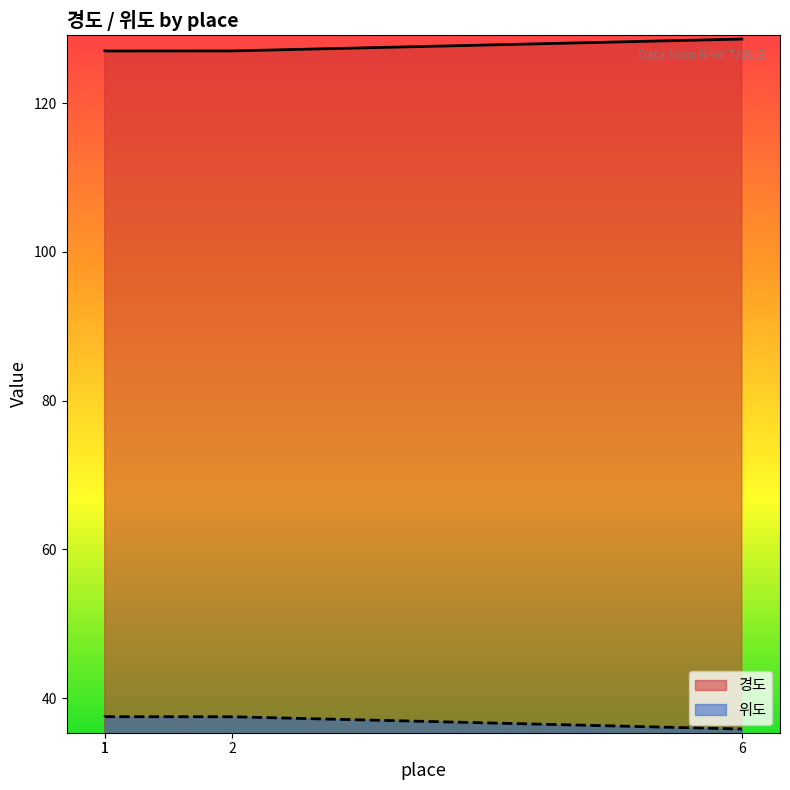

The value of 위도 at 1 is 53.4. True or false?

False